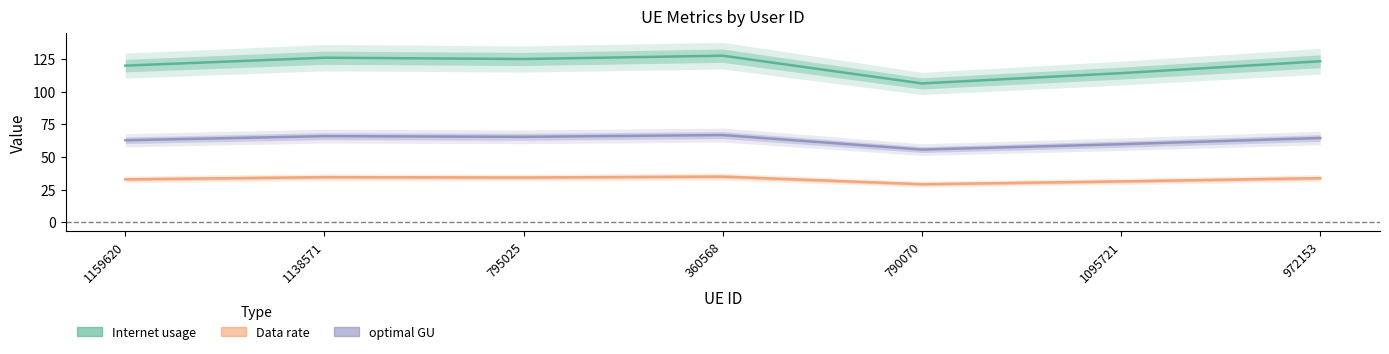

What is the value of the Data rate point at the 1st from the left?

32.8